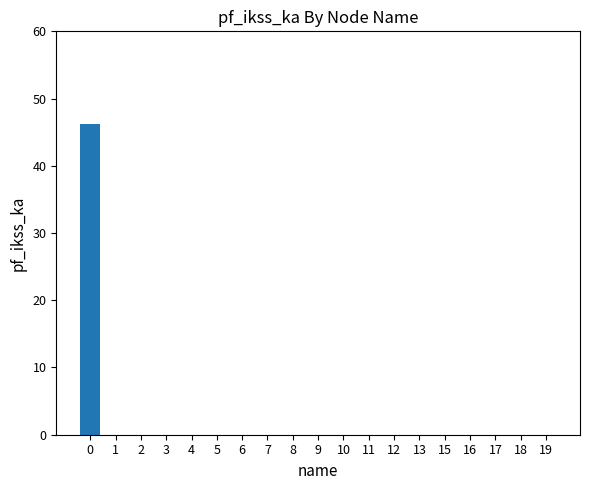

True or false: the data shows 0.0 at 11.

True